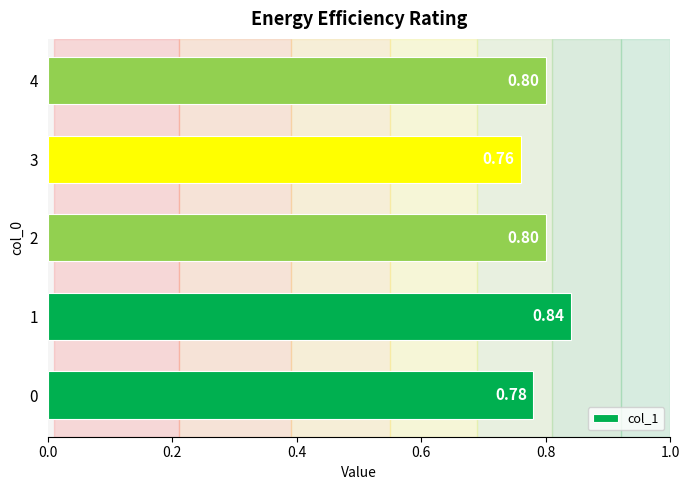

What is the change in value from 0 to 1?

+0.1